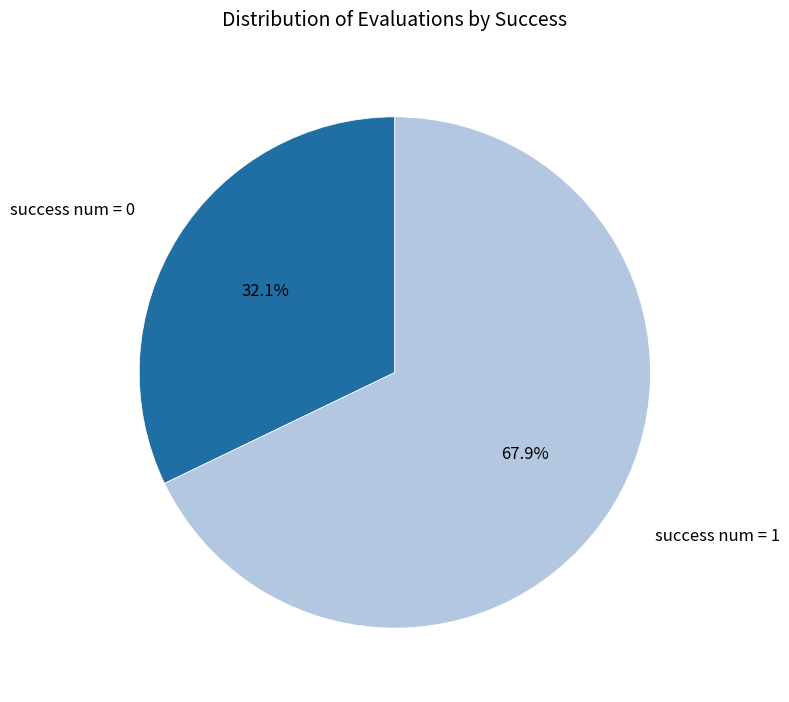

The success num = 1 slice represents 68% of the pie. True or false?

True